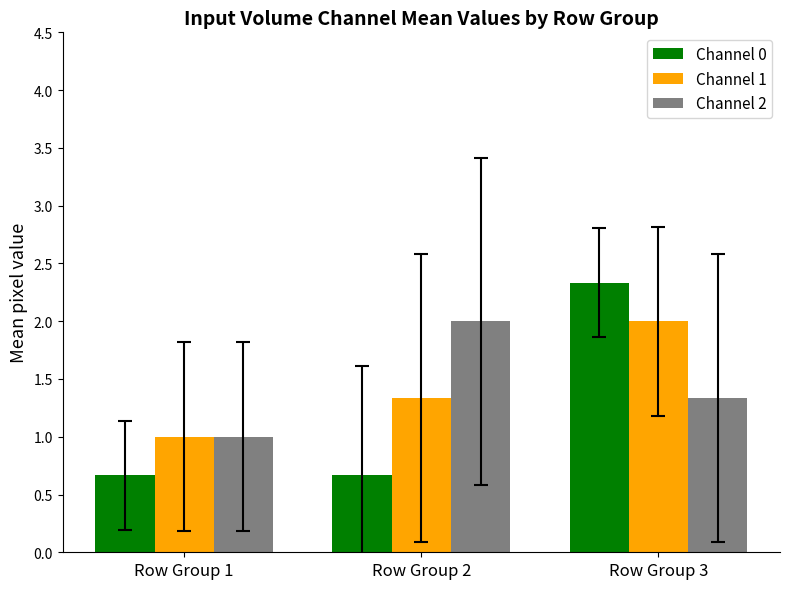

Where is Channel 1 nearest to the value 1?

Row Group 1